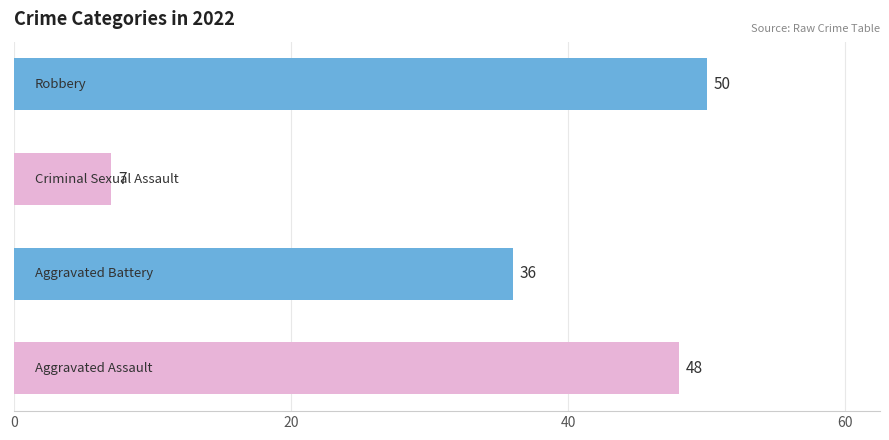

Is it true that Robbery equals 50 at 2022?

True